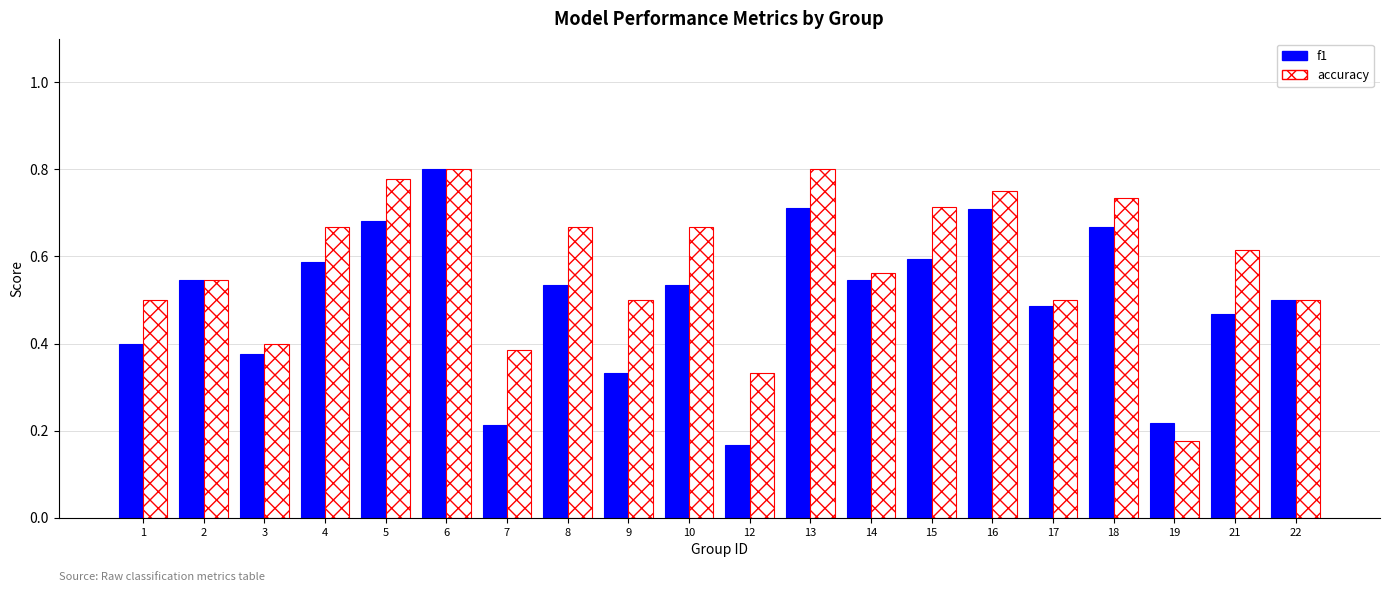

What is the spread (max minus min) of values at 8?

0.1